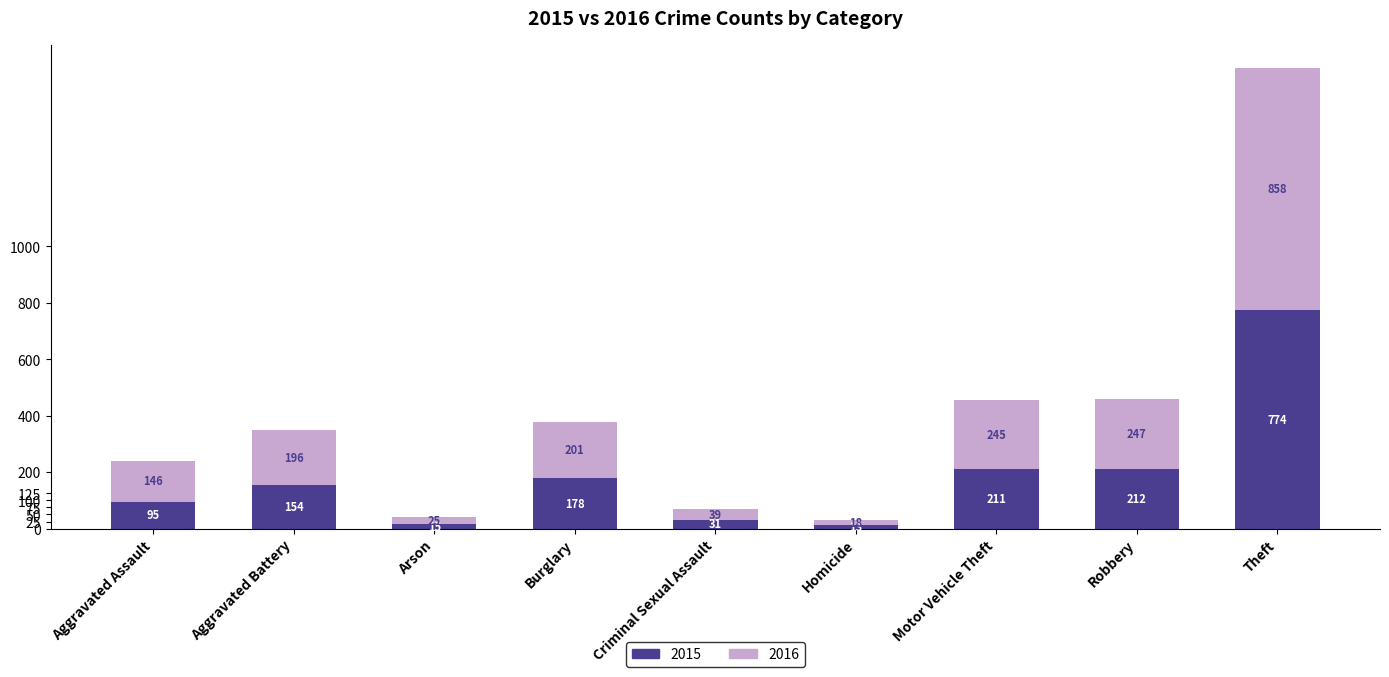

What is the maximum value for 2015?

774